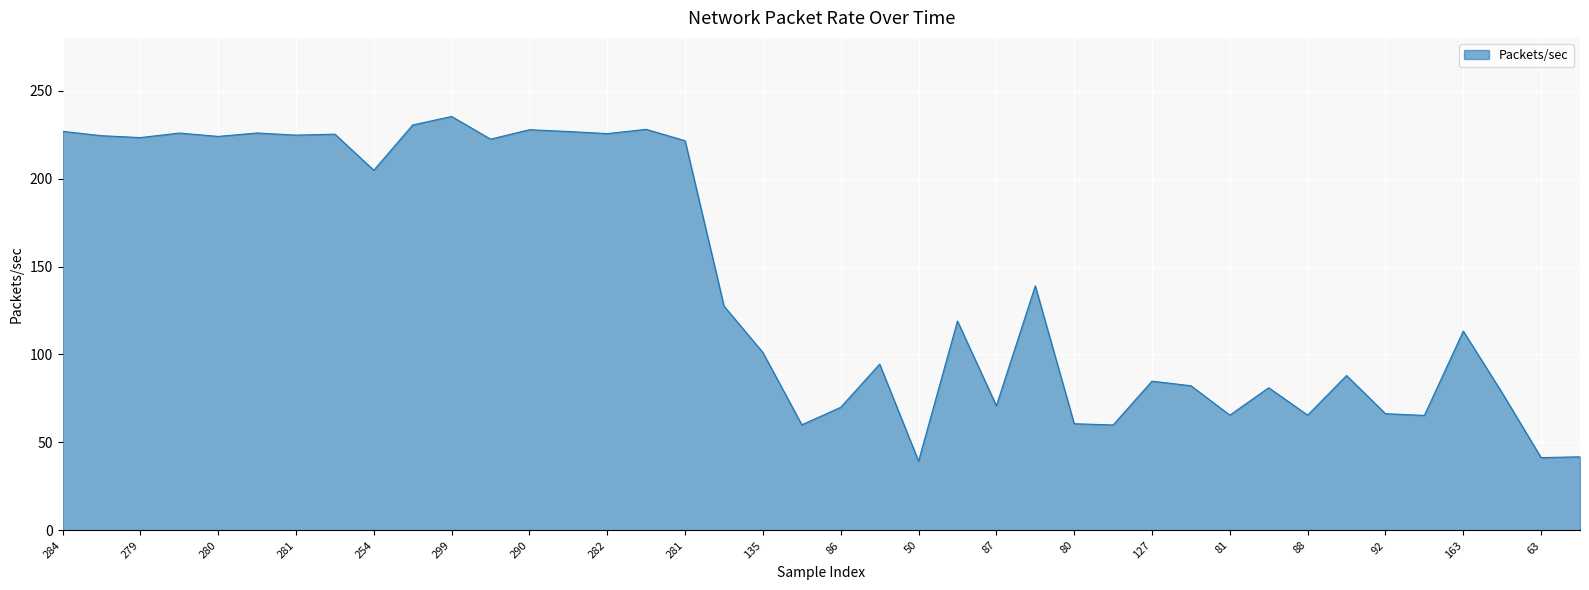

What is the maximum value shown in the chart?

235.3